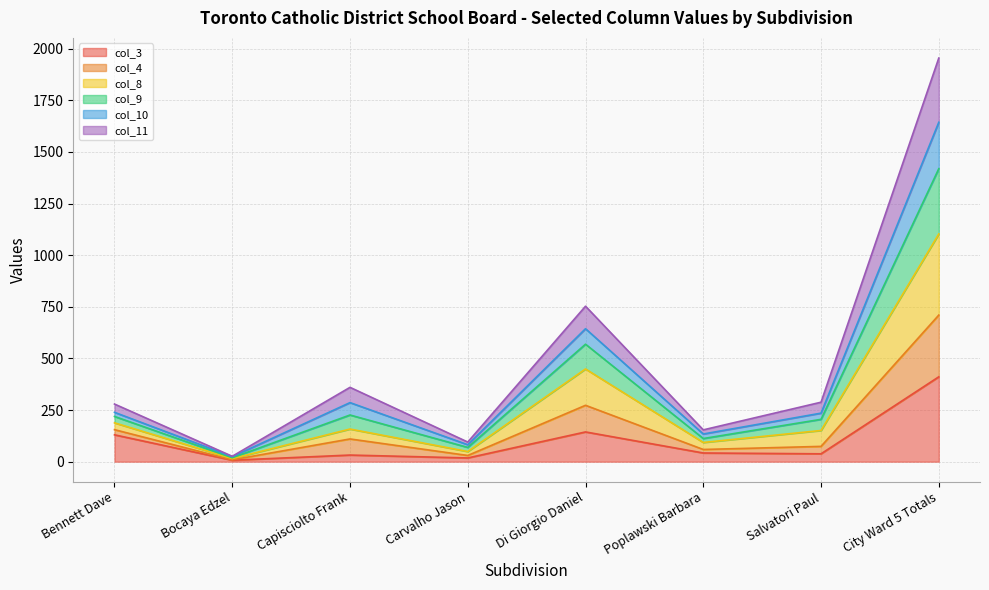

True or false: col_9 has more than 1 points higher than both neighbors.

True